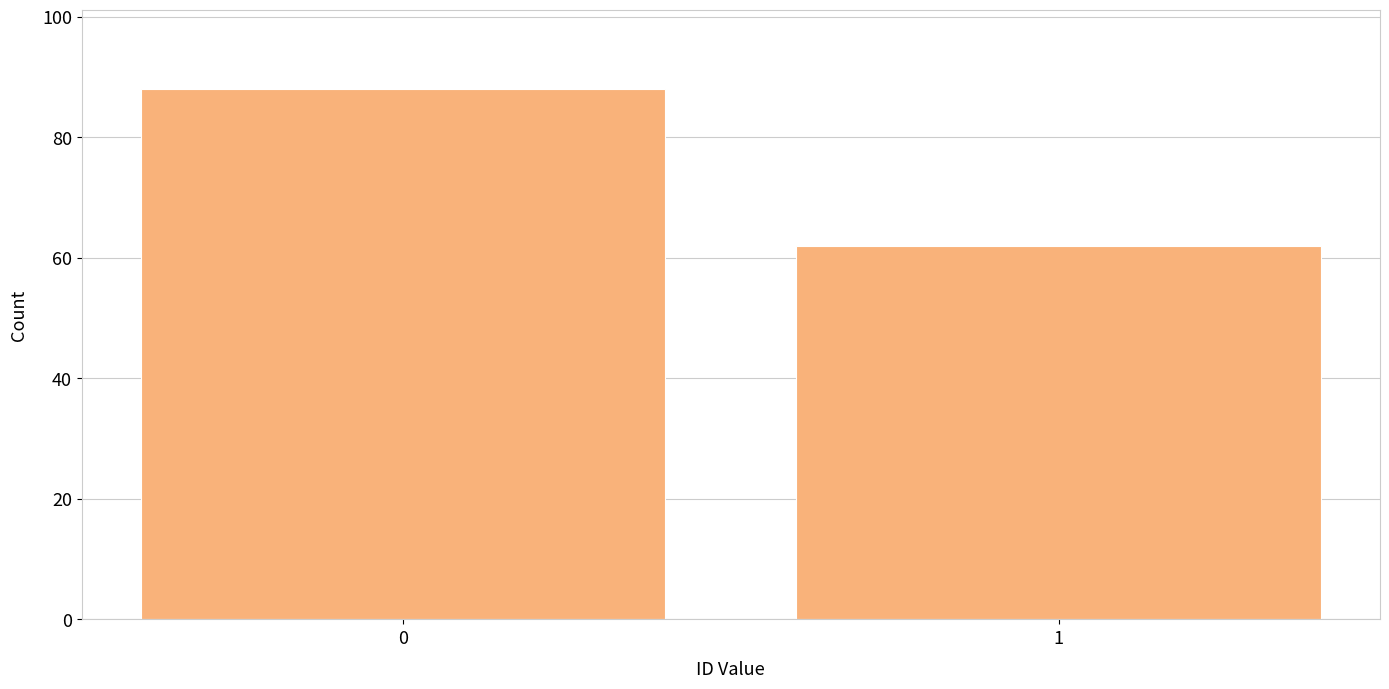

Reading left to right, list all the values displayed in this chart.

0=88	1=62